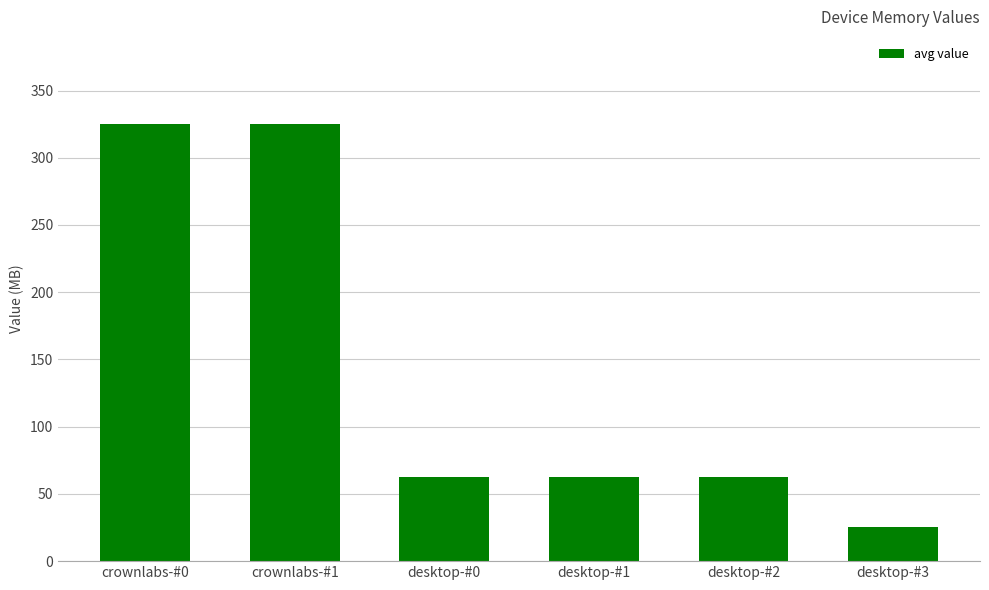

What is the label of the 2nd bar from the left?

crownlabs-#1